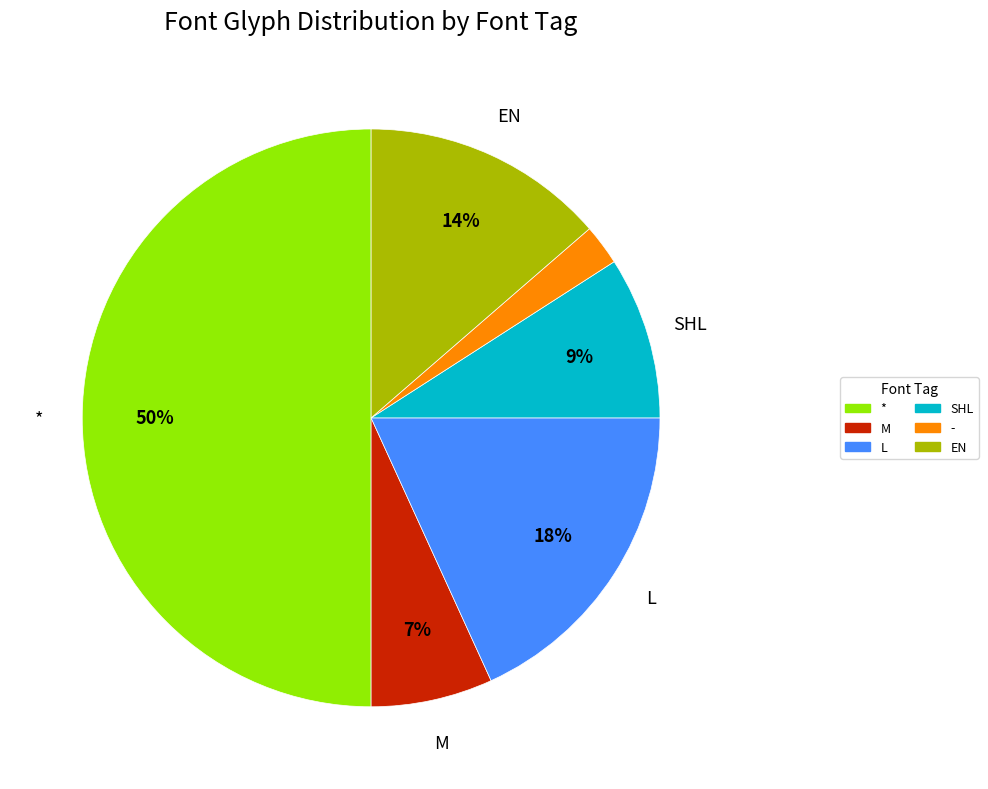

Which has a higher value, EN or *?

*